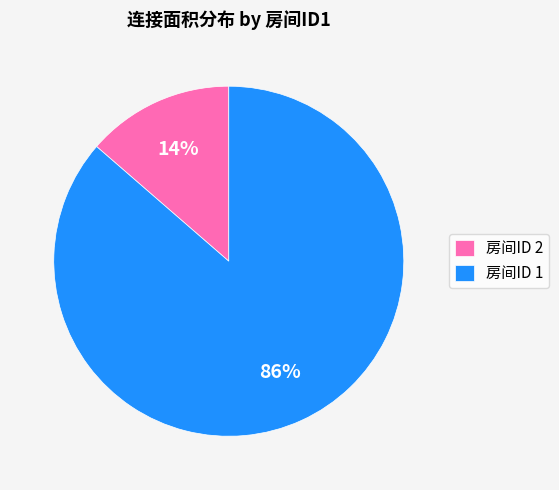

Which has a higher value, 房间ID 1 or 房间ID 2?

房间ID 1